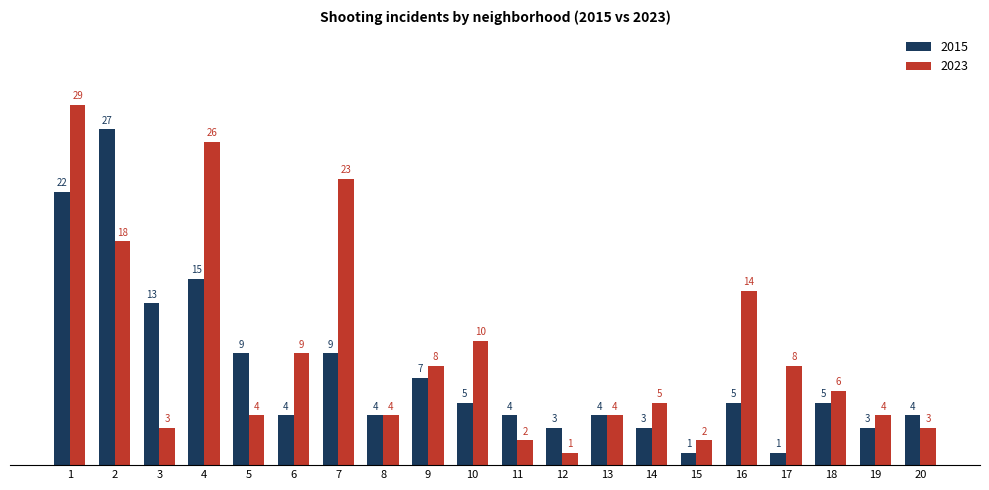

At which label does 2023 first exceed 6?

1